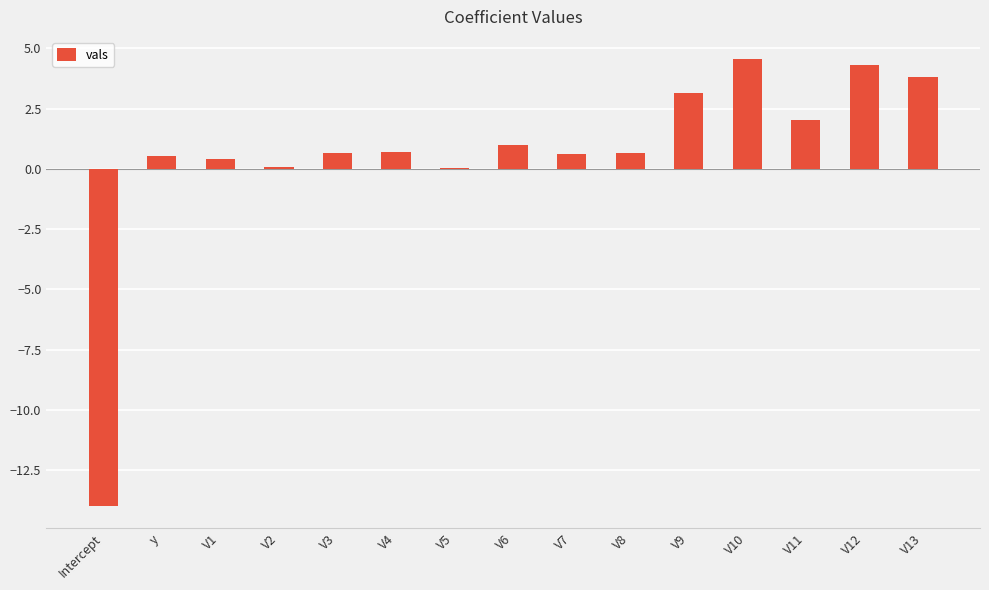

What is the maximum value shown in the chart?

4.5